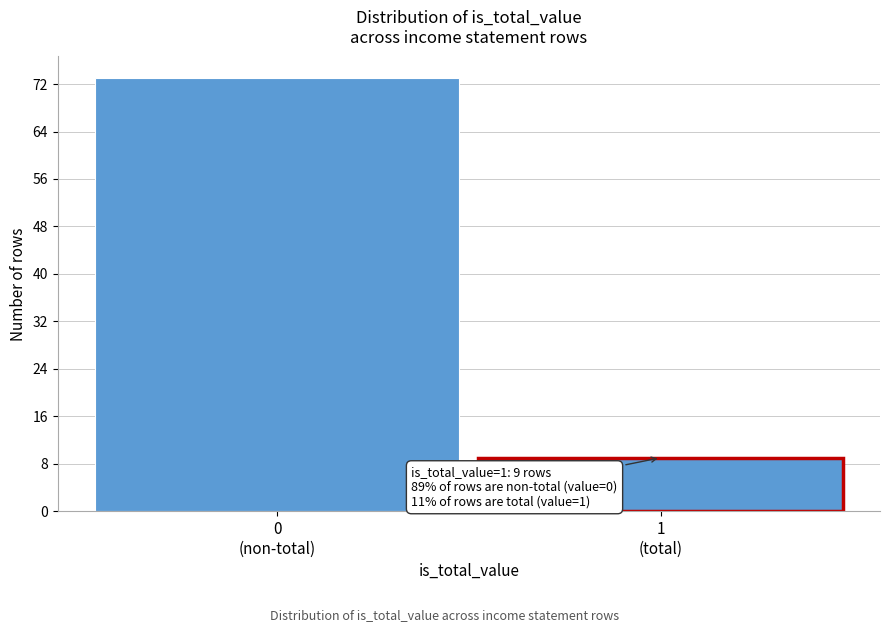

Reading left to right, extract all data points from this chart.

73	9